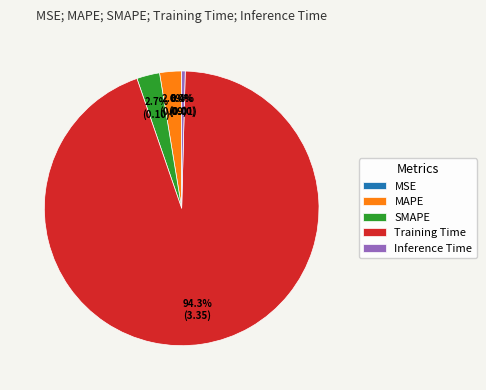

What percentage is NOT represented by MAPE?

97.4%